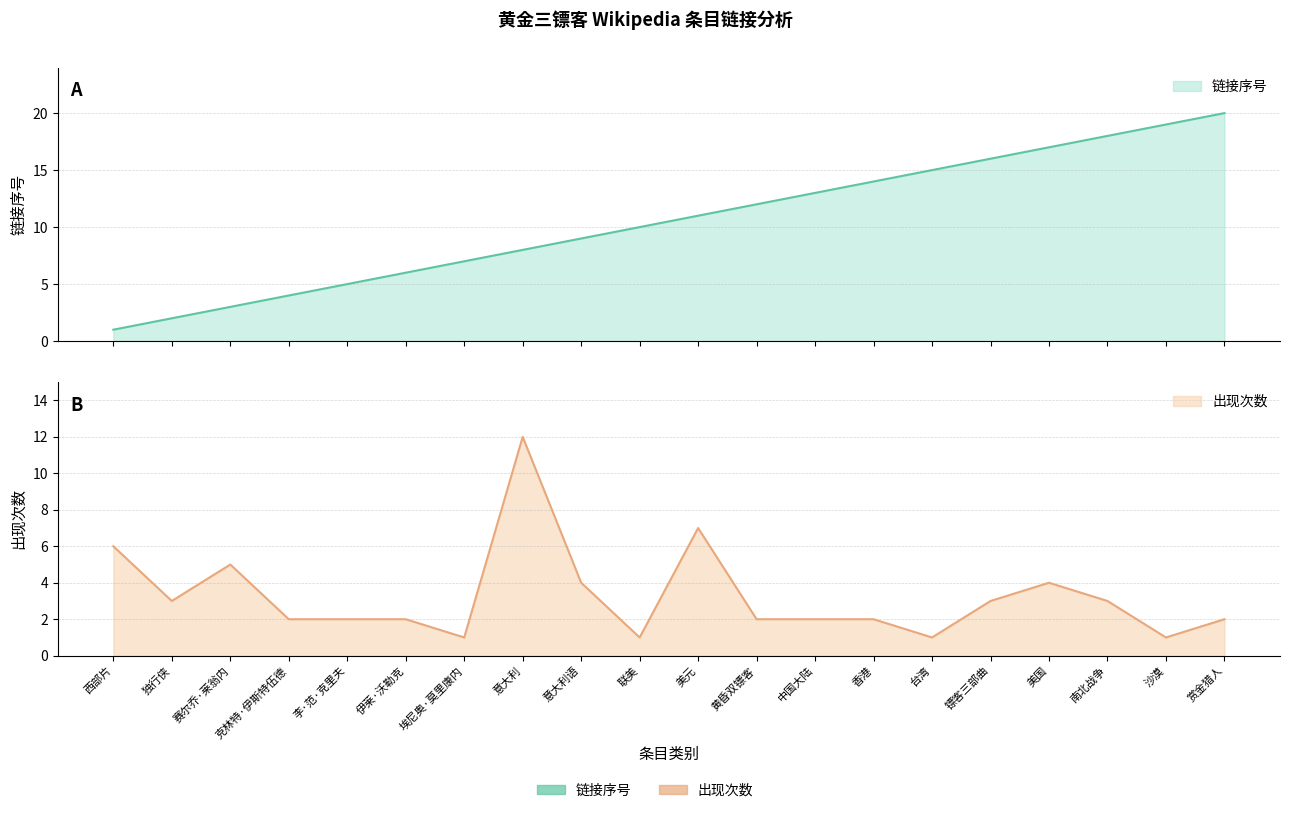

True or false: link_index has more than 2 points higher than both neighbors.

False